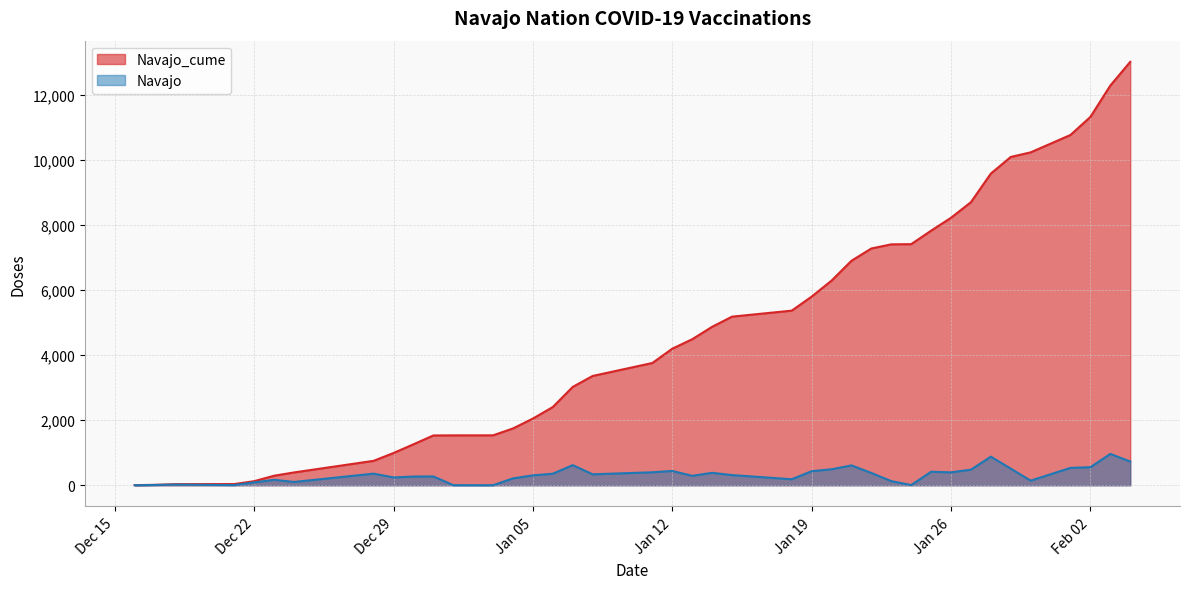

True or false: Navajo and Navajo_cume intersect in this chart.

False